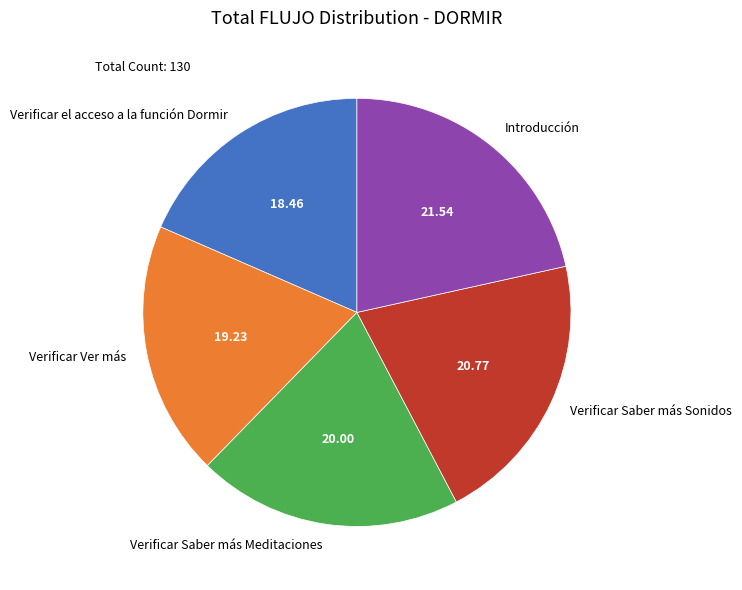

Approximately how many times larger is the value at Verificar Saber más Meditaciones compared to Verificar el acceso a la función Dormir?

1.1